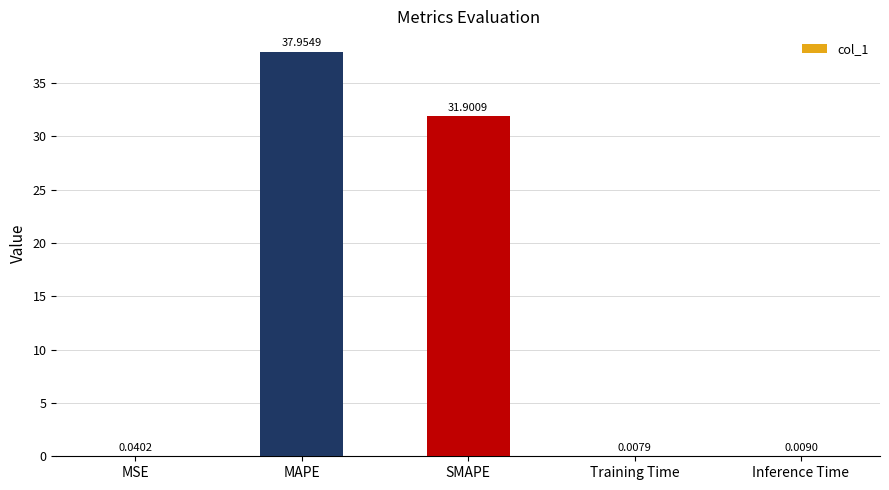

Which has a higher value, MAPE or Training Time?

MAPE